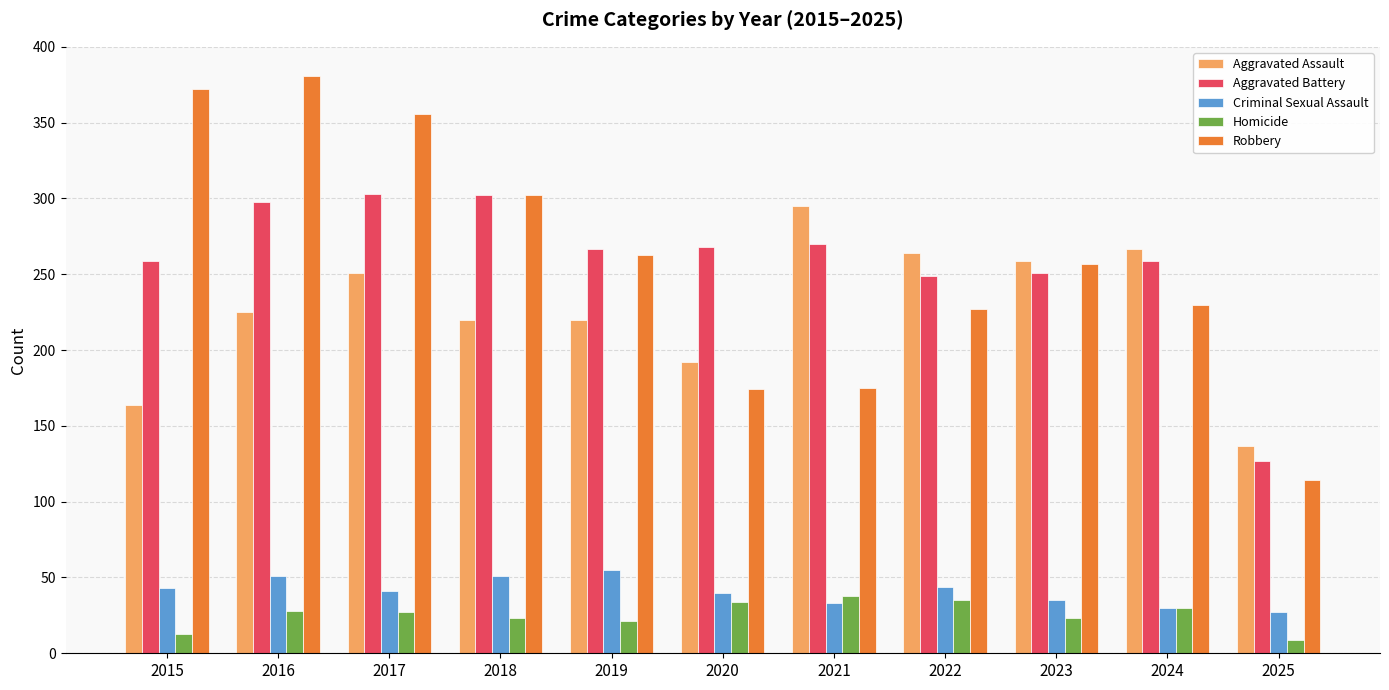

What is the difference between the maximum and minimum values in the Homicide series?

29